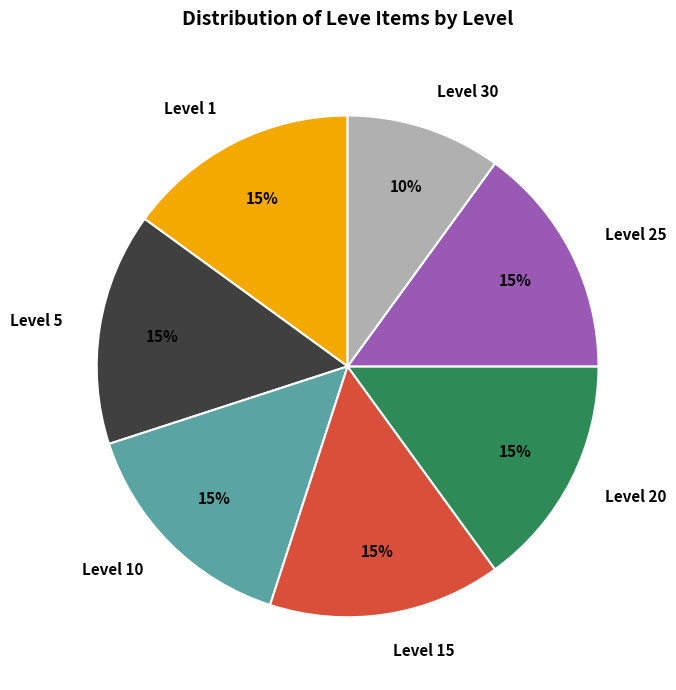

Do Level 1 and Level 25 together represent more than half of the pie?

No